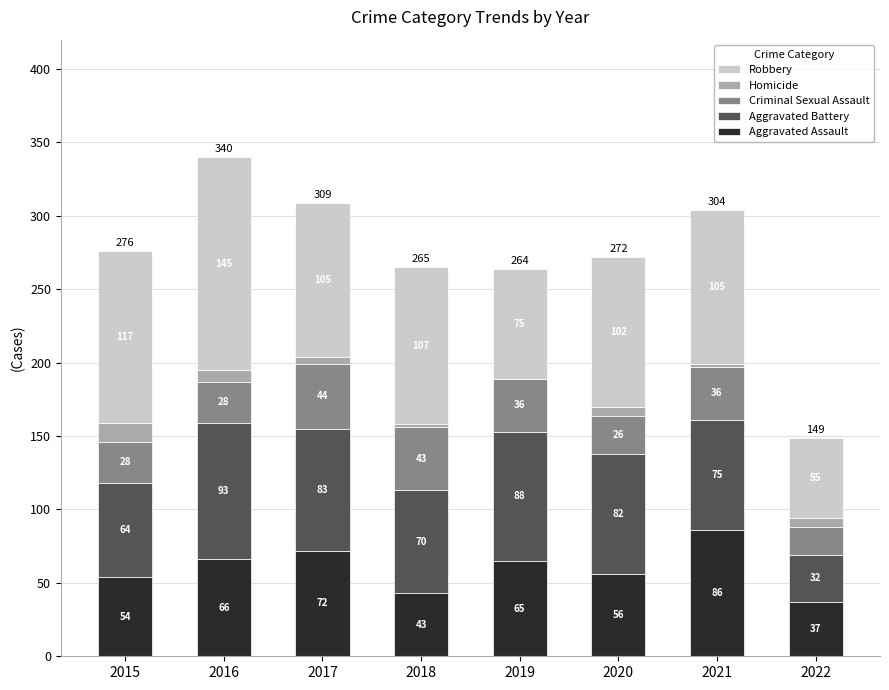

What is the sum of the Aggravated Assault values at 2016 and 2021?

152